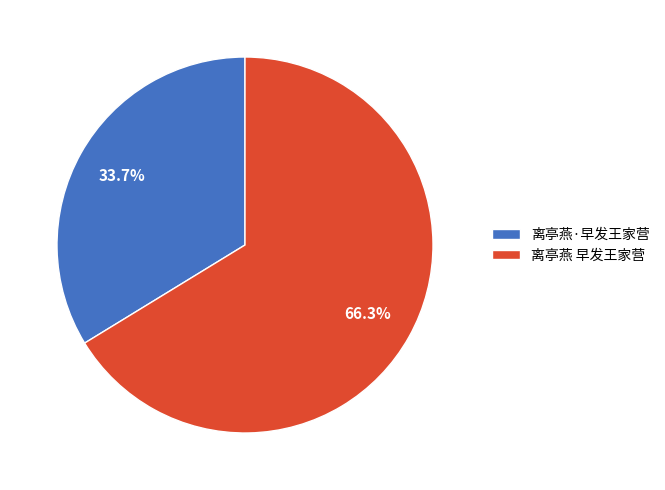

To the nearest percent, what is the combined percentage of 离亭燕·早发王家营 and 离亭燕 早发王家营?

100%